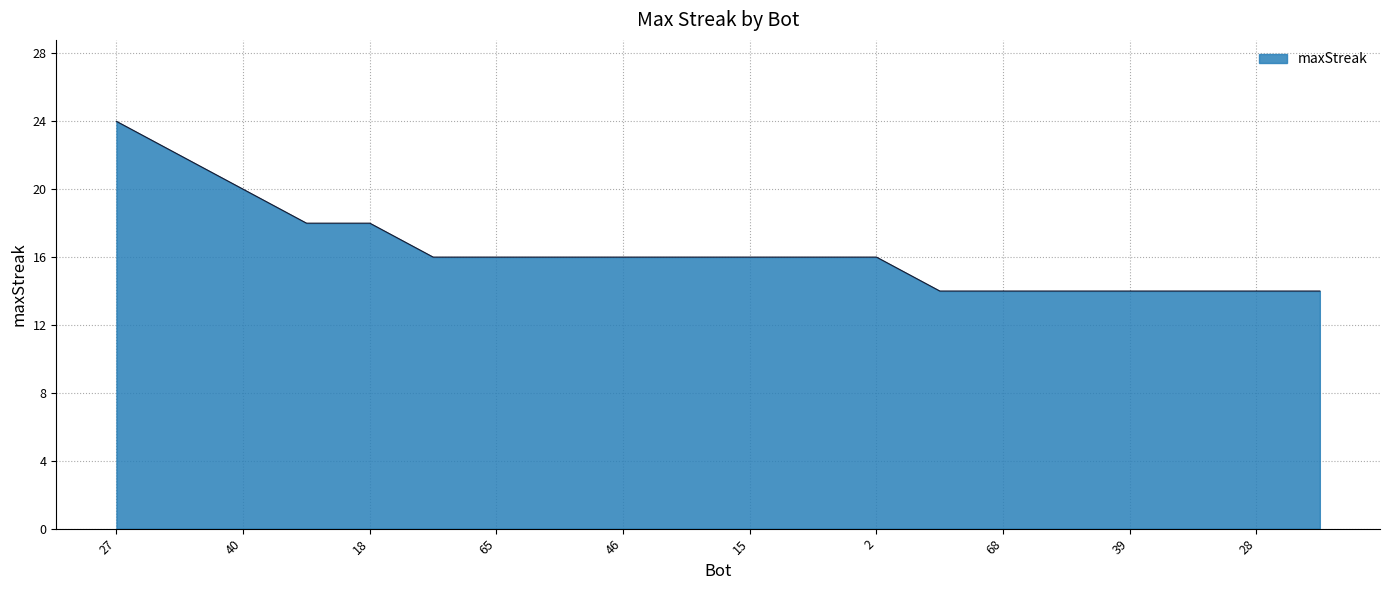

What is the minimum value shown in the chart?

14